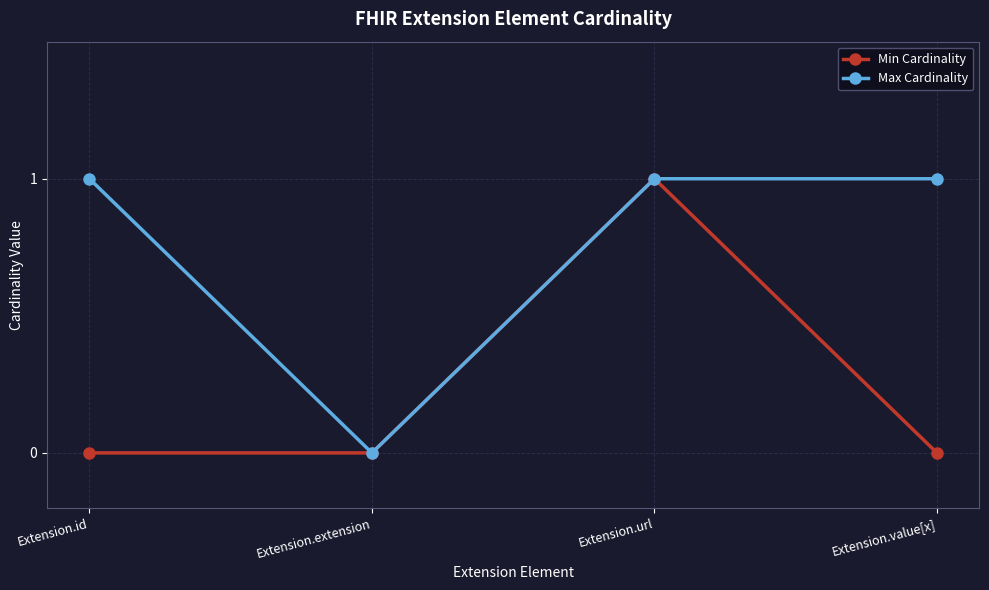

How many interior local valleys does the Max Cardinality series have?

1